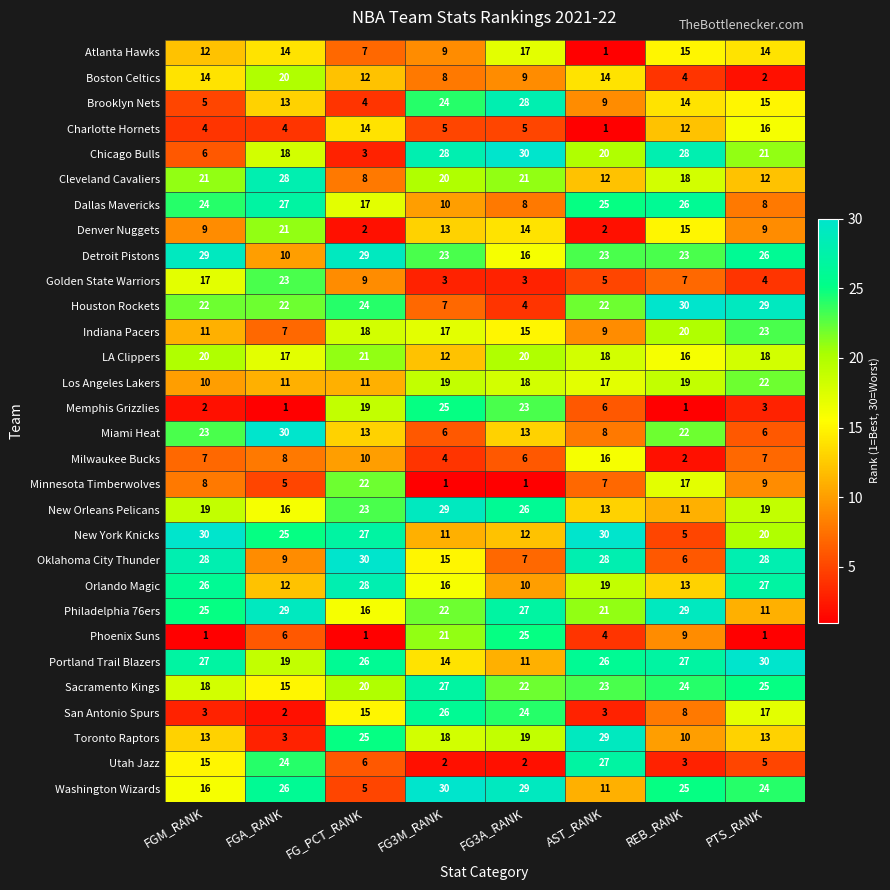

How many values in the Washington Wizards series are below 25?

4